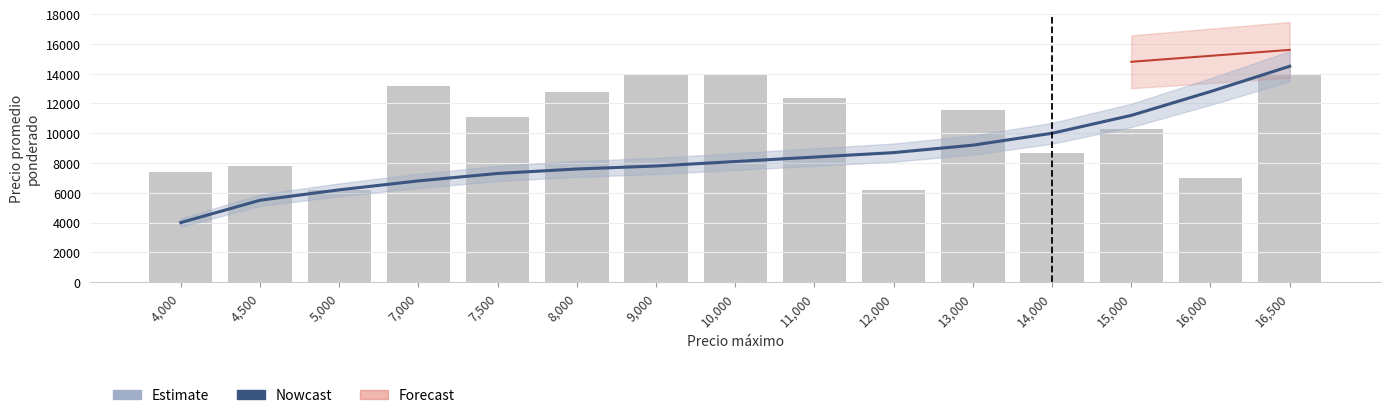

What is the difference between the Volumen (scaled) values at 5,000 and 11,000?

6176.5